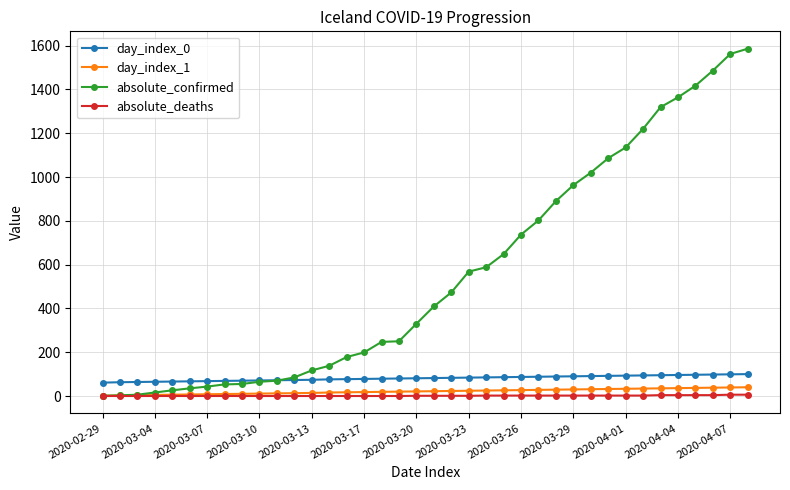

What is the maximum value for absolute_deaths?

6